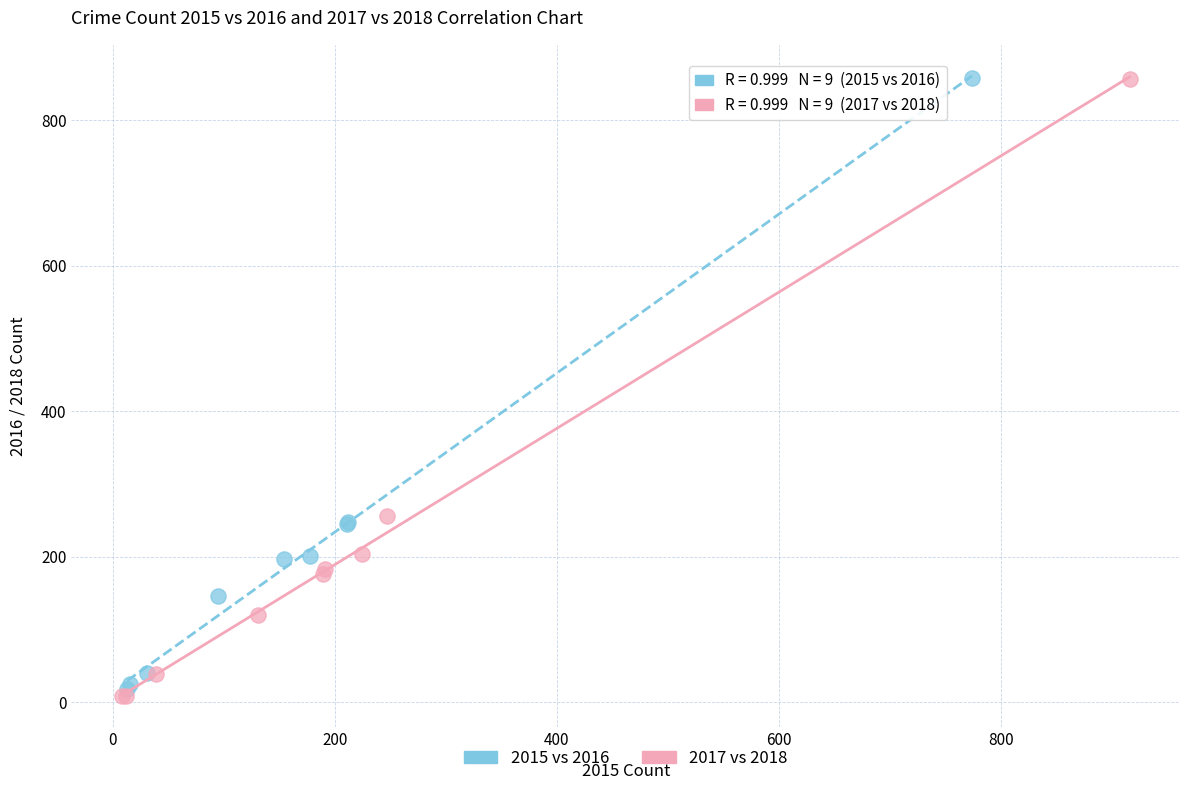

Which series has the largest Y range (max minus min)?

2017 vs 2018